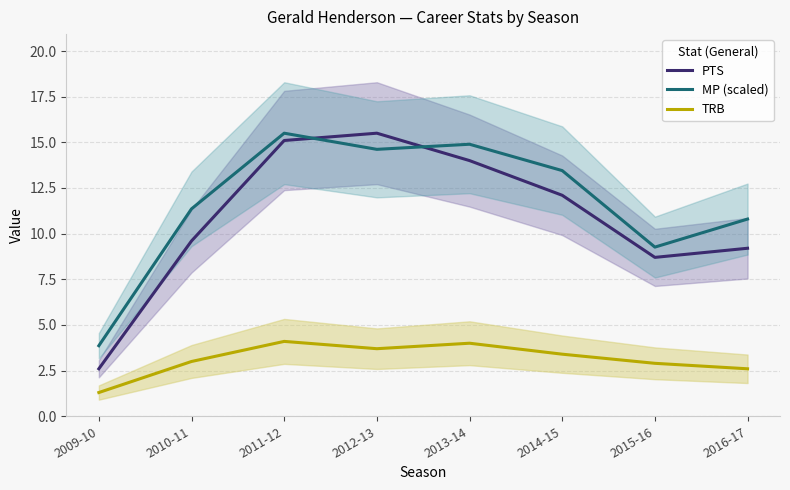

Rank the series by their maximum value, from lowest to highest.

TRB, PTS, MP (scaled)